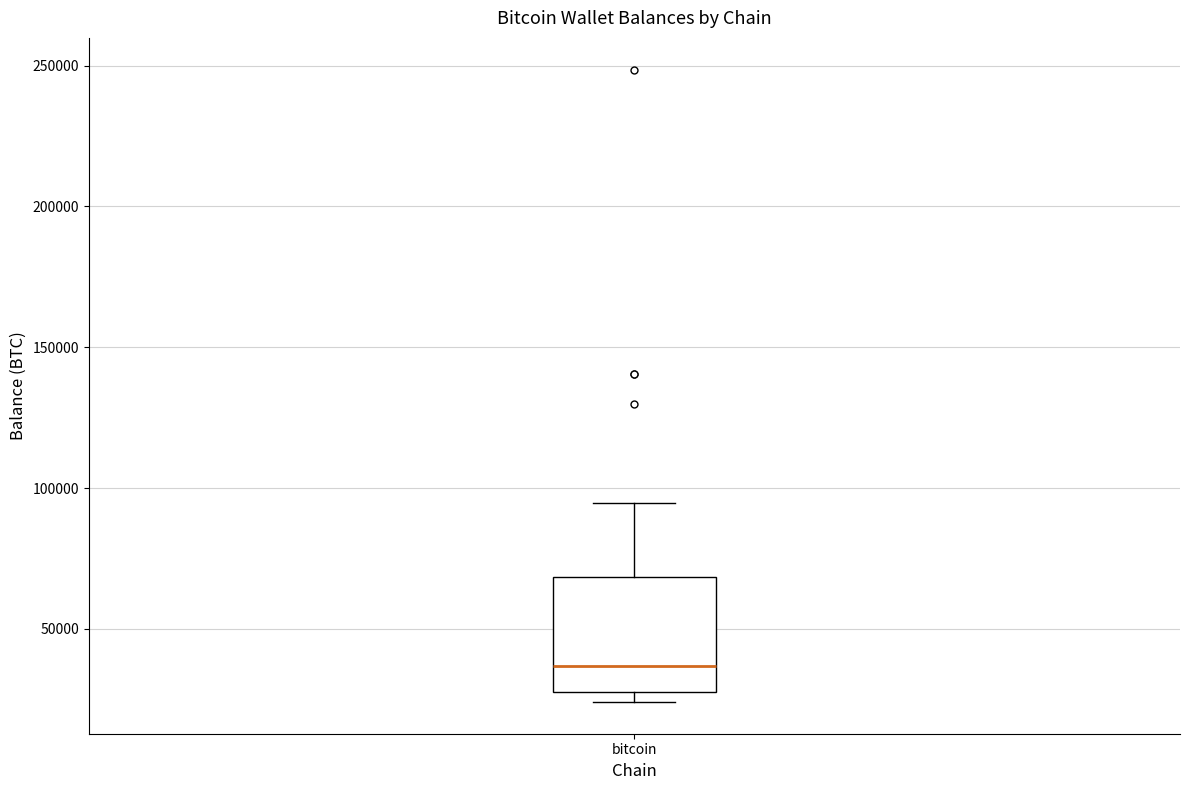

Where does the median line of the box for bitcoin sit on the y-axis? The values are not printed on the chart, so give them approximately, as read against the axis.

35000